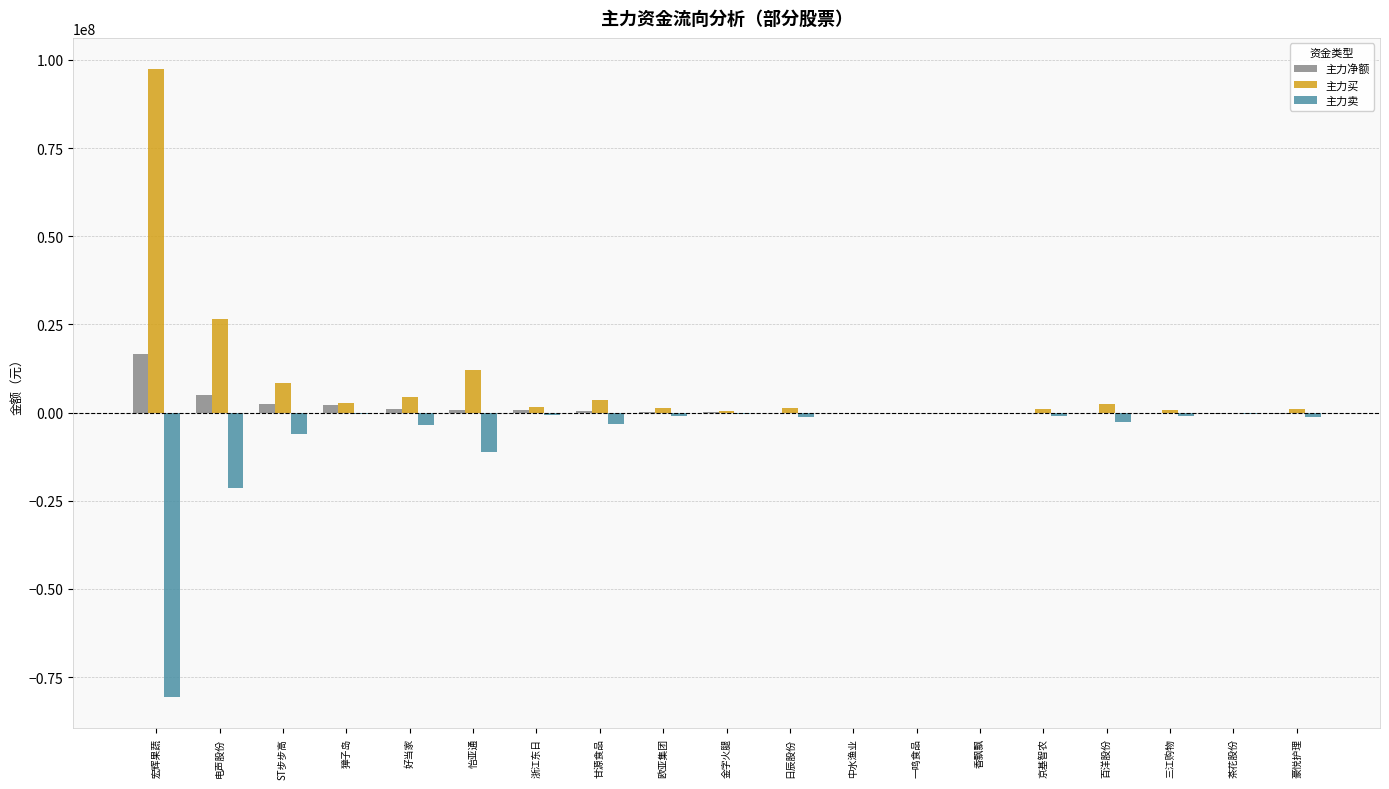

At which label is 主力卖 closest to -40322535?

电声股份